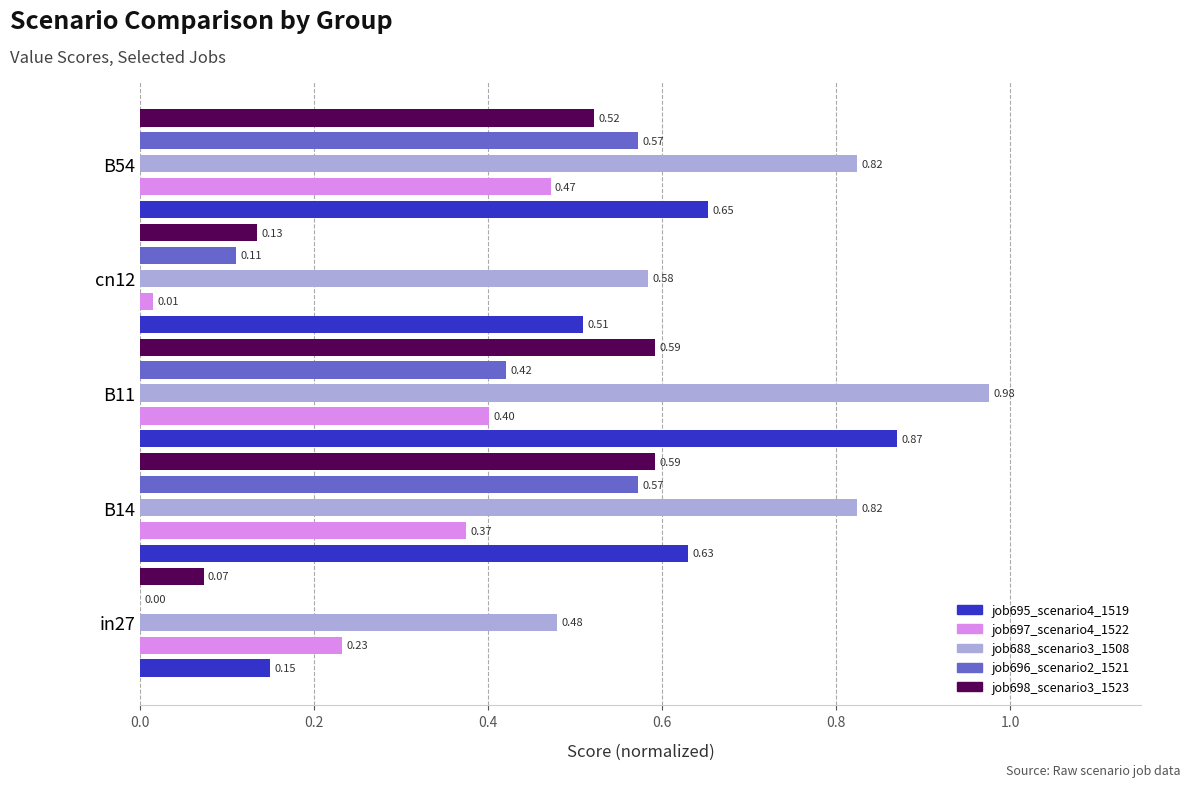

Which series has the largest total across all categories?

job688_scenario3_1508